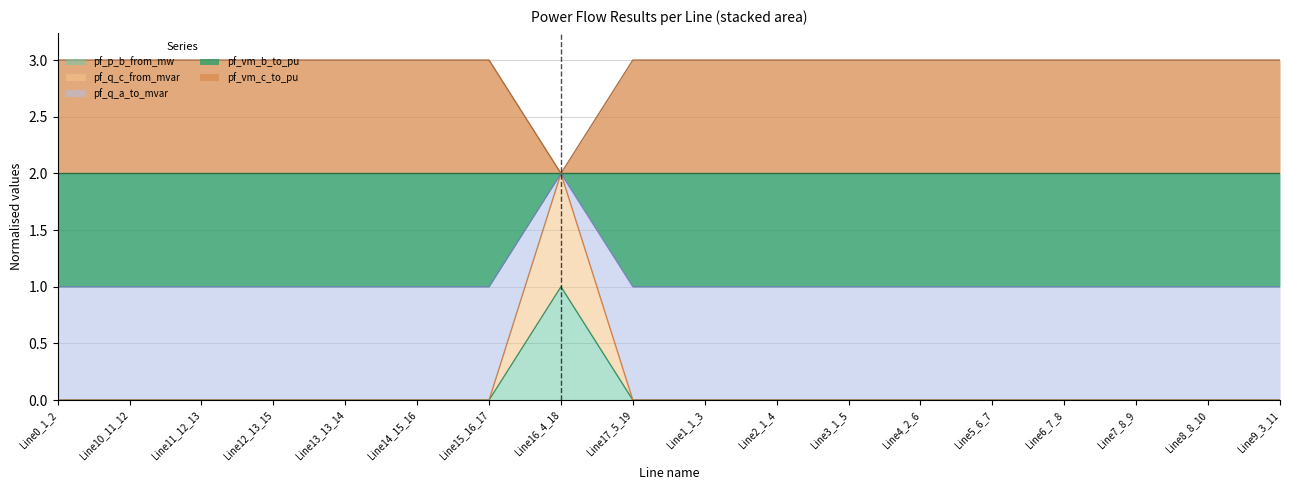

Which has a higher value, Line5_6_7 or Line11_12_13?

Line11_12_13